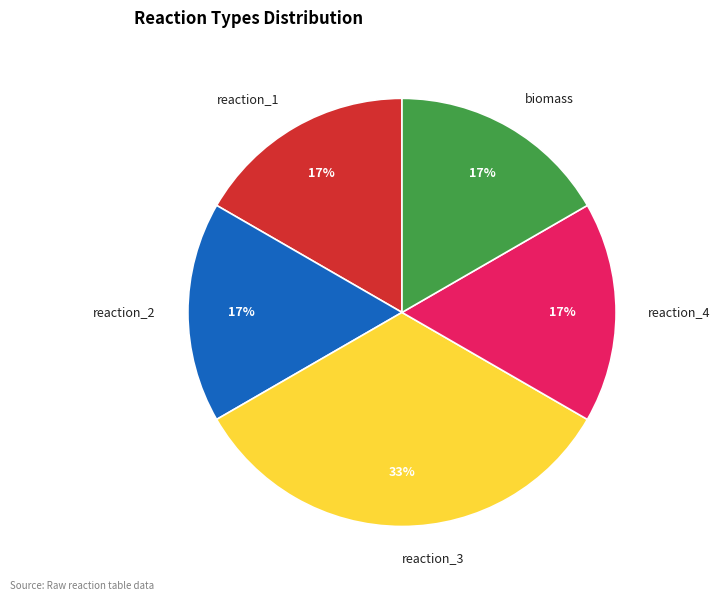

Which has a higher value, reaction_2 or reaction_3?

reaction_3